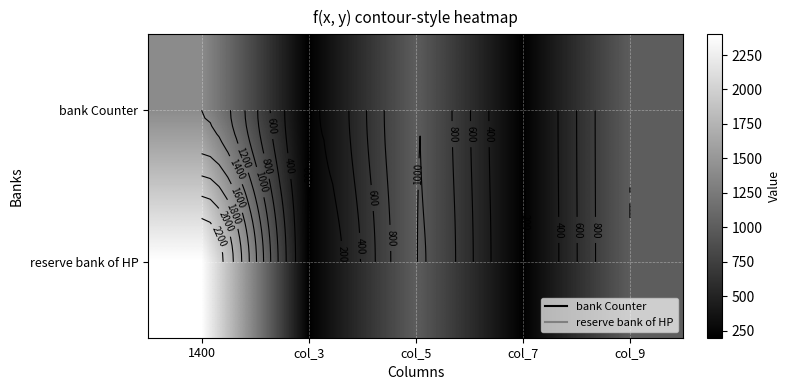

Count the bank Counter values in the range 200 to 1000.

4